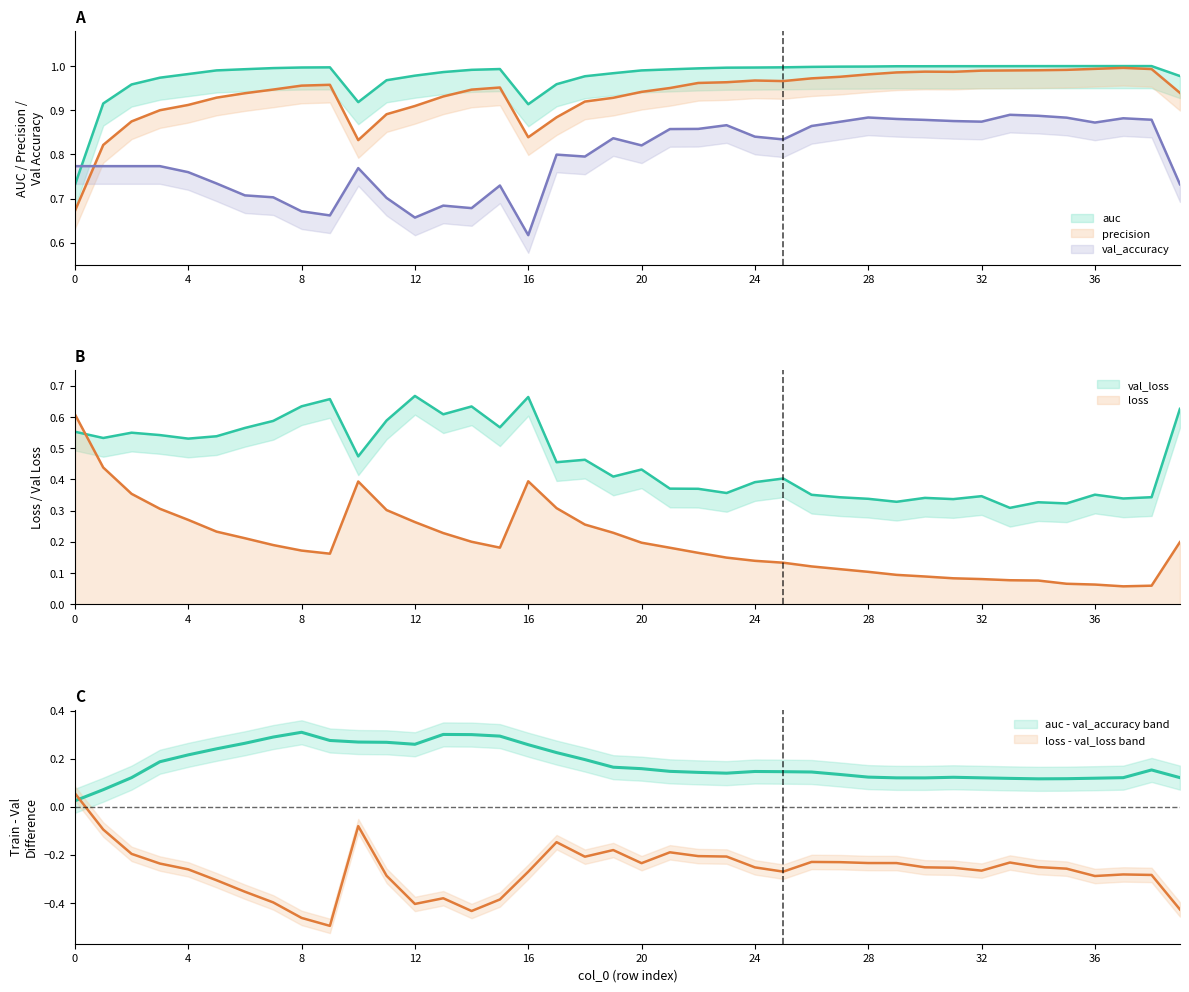

Reading right to left, list all the values displayed in this chart.

auc: 1.0	1.0	1.0	1.0	1.0	1.0	1.0	1.0	1.0	1.0	1.0	1.0	1.0	1.0	1.0	1.0	1.0	1.0	1.0	1.0	1.0	1.0	1.0	0.9	1.0	1.0	1.0	1.0	1.0	0.9	1.0	1.0	1.0	1.0	1.0	1.0	1.0	1.0	0.9	0.7
loss: 0.2	0.1	0.1	0.1	0.1	0.1	0.1	0.1	0.1	0.1	0.1	0.1	0.1	0.1	0.1	0.1	0.1	0.2	0.2	0.2	0.2	0.3	0.3	0.4	0.2	0.2	0.2	0.3	0.3	0.4	0.2	0.2	0.2	0.2	0.2	0.3	0.3	0.4	0.4	0.6
val_accuracy: 0.7	0.9	0.9	0.9	0.9	0.9	0.9	0.9	0.9	0.9	0.9	0.9	0.9	0.9	0.8	0.8	0.9	0.9	0.9	0.8	0.8	0.8	0.8	0.6	0.7	0.7	0.7	0.7	0.7	0.8	0.7	0.7	0.7	0.7	0.7	0.8	0.8	0.8	0.8	0.8
val_loss: 0.6	0.3	0.3	0.4	0.3	0.3	0.3	0.3	0.3	0.3	0.3	0.3	0.3	0.4	0.4	0.4	0.4	0.4	0.4	0.4	0.4	0.5	0.5	0.7	0.6	0.6	0.6	0.7	0.6	0.5	0.7	0.6	0.6	0.6	0.5	0.5	0.5	0.5	0.5	0.6
precision: 0.9	1.0	1.0	1.0	1.0	1.0	1.0	1.0	1.0	1.0	1.0	1.0	1.0	1.0	1.0	1.0	1.0	1.0	1.0	0.9	0.9	0.9	0.9	0.8	1.0	0.9	0.9	0.9	0.9	0.8	1.0	1.0	0.9	0.9	0.9	0.9	0.9	0.9	0.8	0.7